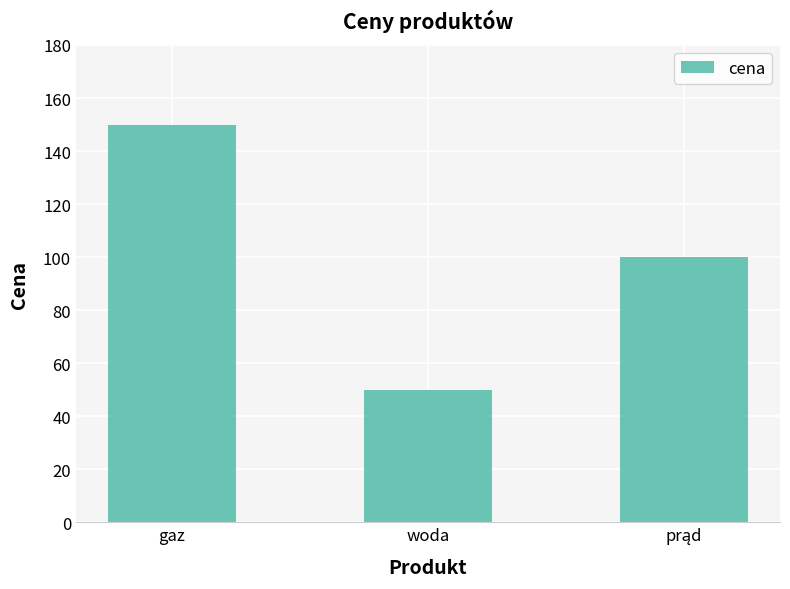

Reading left to right, list all the values displayed in this chart.

150	50	100